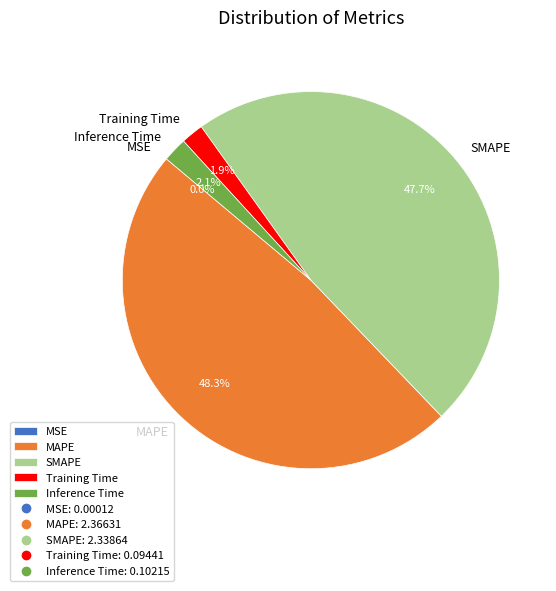

To the nearest percent, what is the average slice percentage?

20%